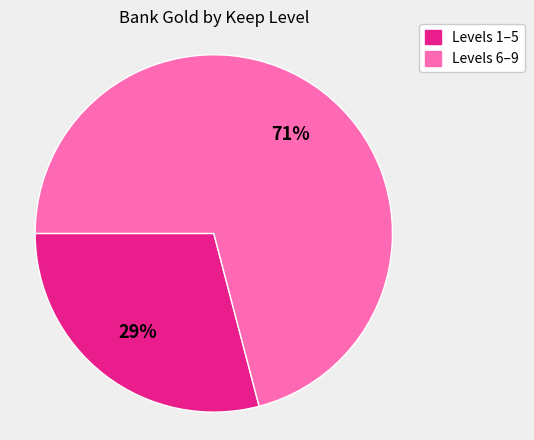

To the nearest percent, what percentage of the pie is Levels 1–5?

29%